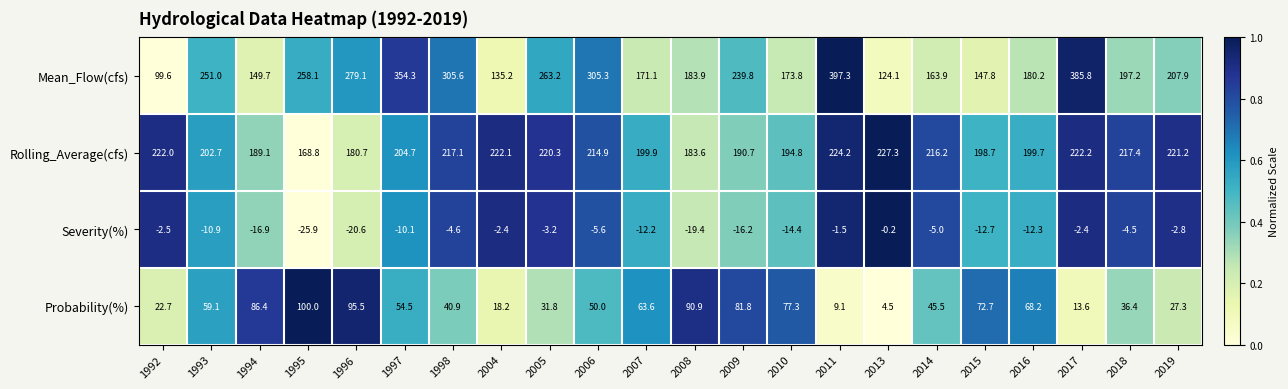

Is it true that Severity(%) equals -25.5 at 2008?

False